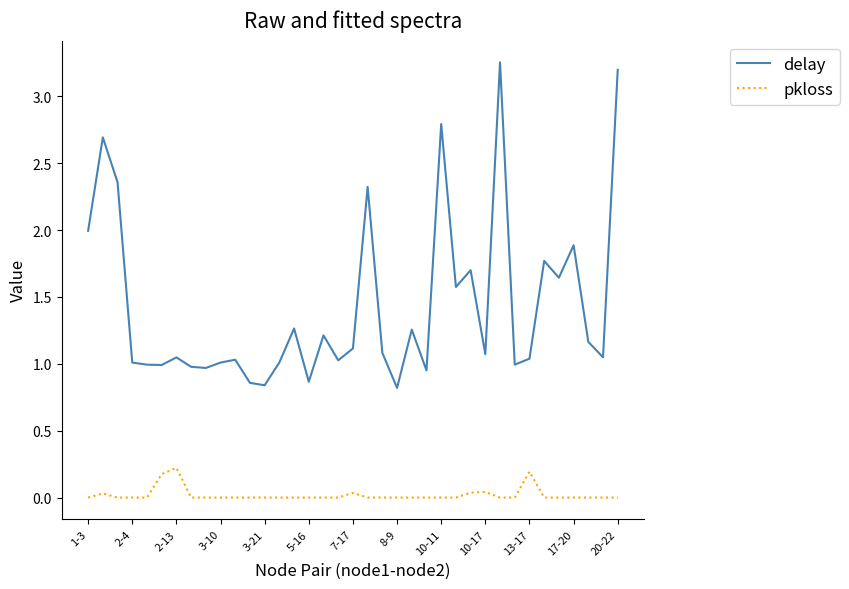

Rank the series by their maximum value, from highest to lowest.

delay, pkloss